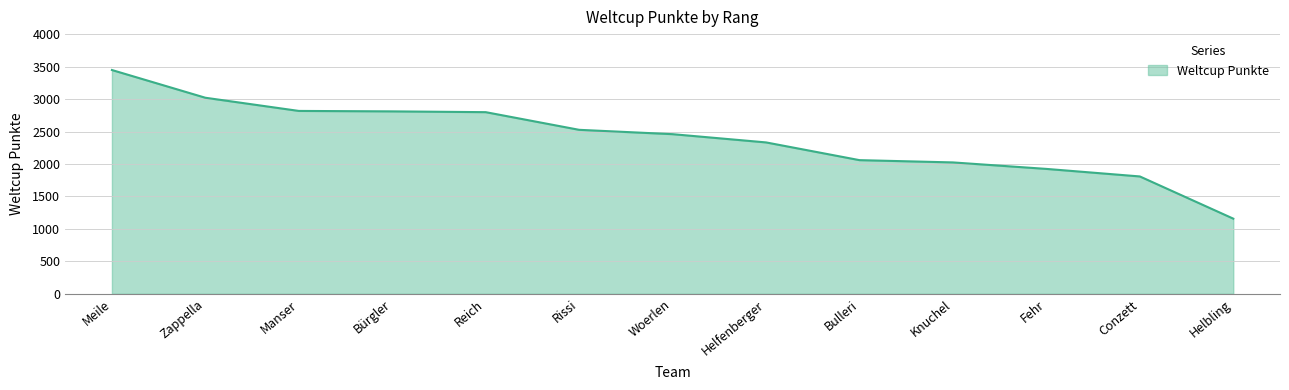

At which label does the data first exceed 2459?

Meile